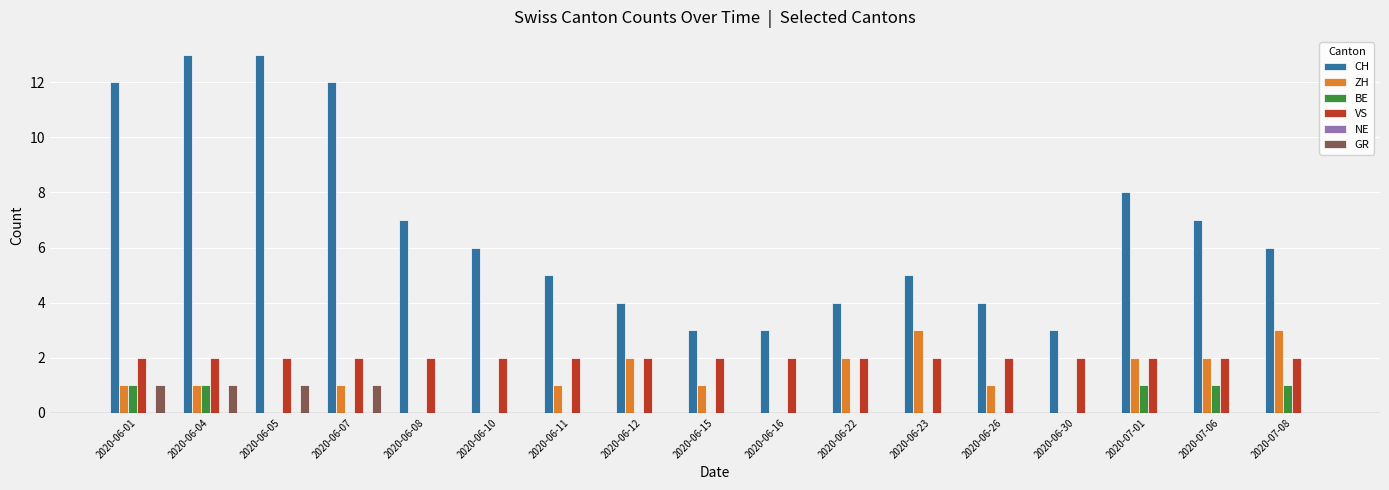

Which series has the largest total across all categories?

CH